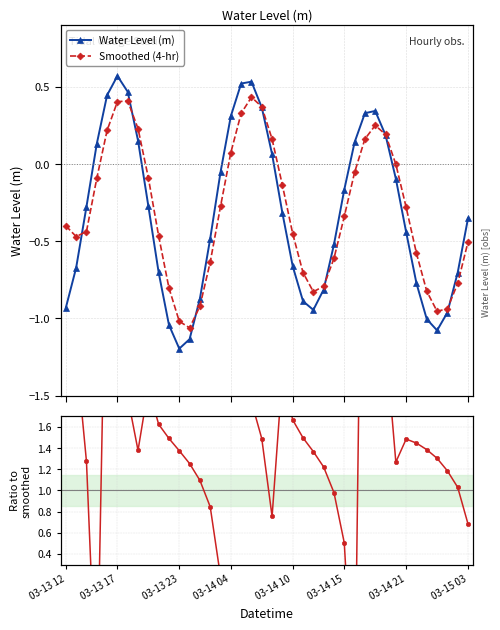

How many values in the Ratio to smoothed series exceed 1?

31